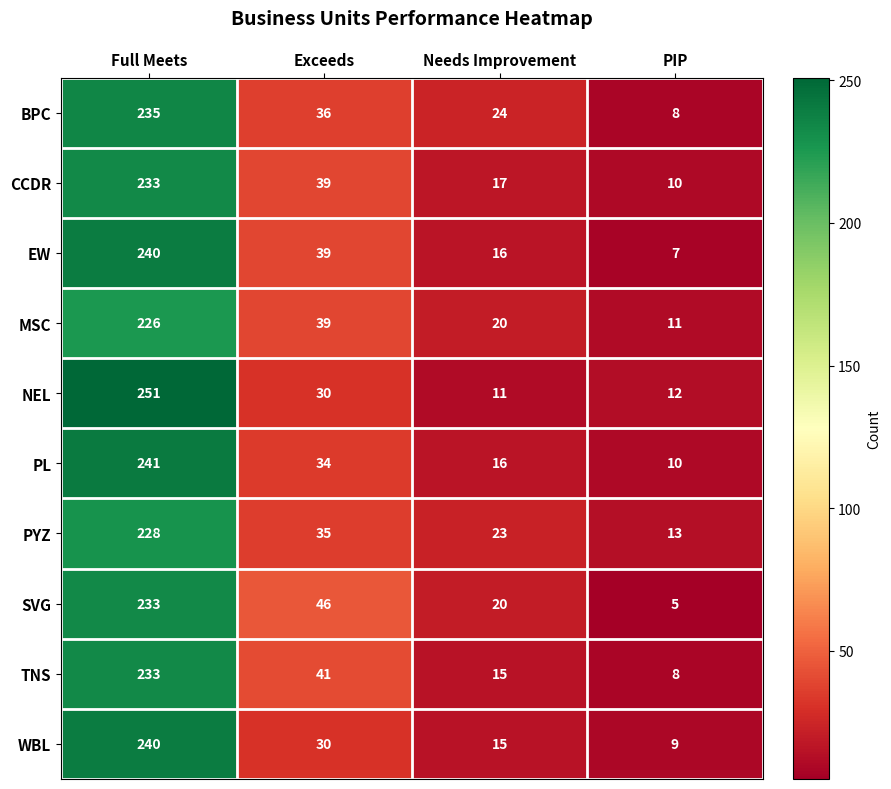

Is it true that SVG equals 24 at Exceeds?

False